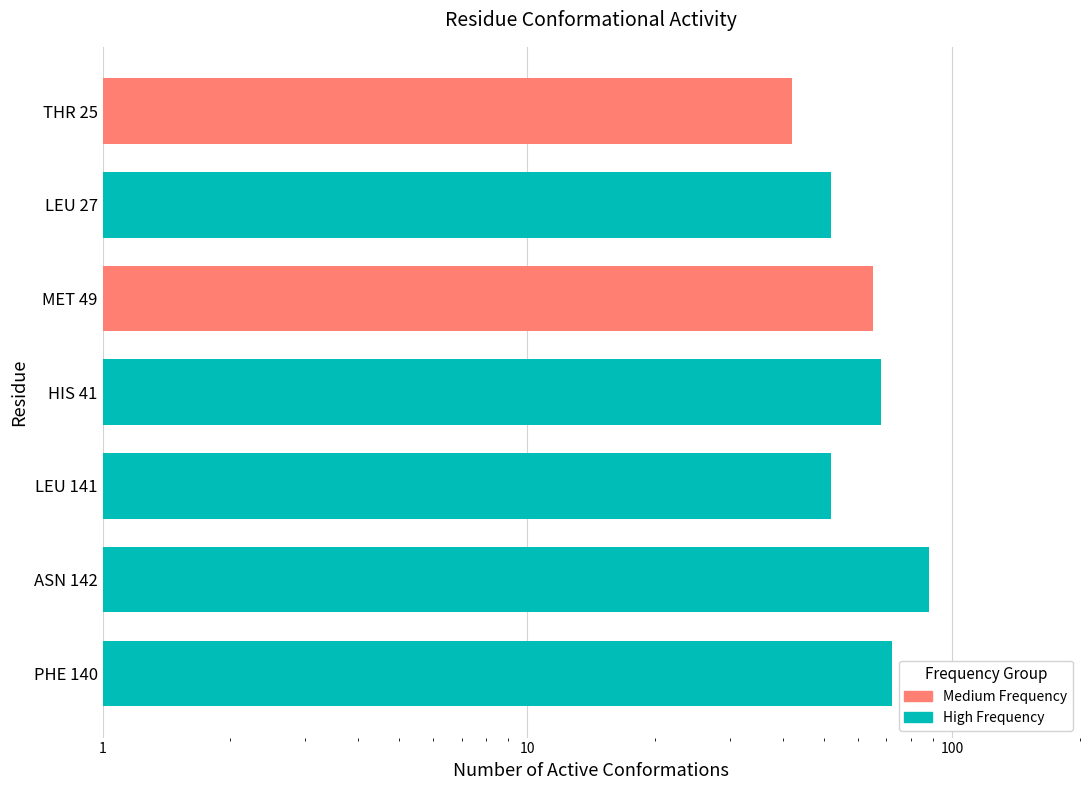

What is the maximum value shown in the chart?

88